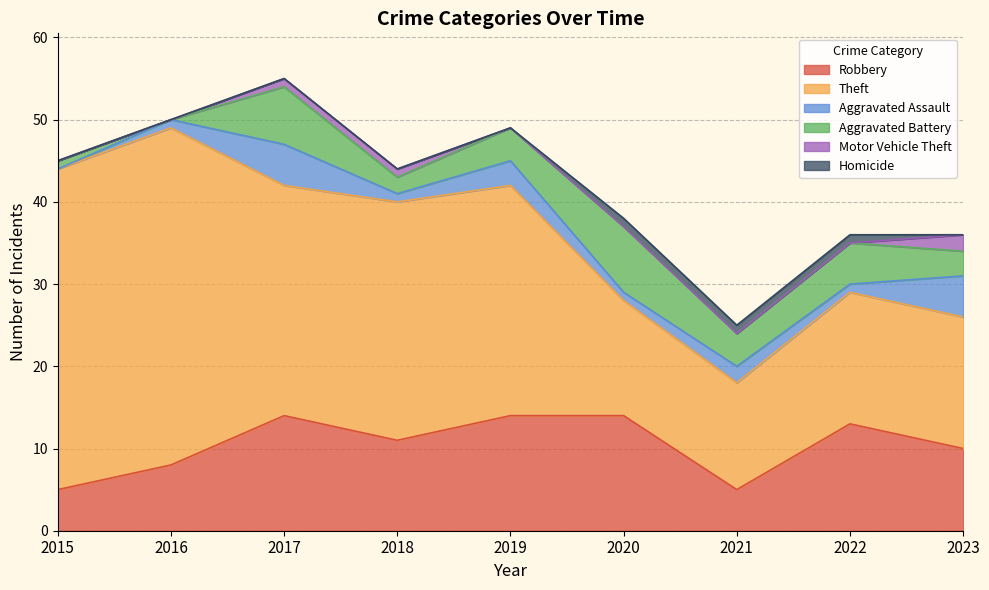

At 2018, list the series in order from smallest to largest.

Homicide, Aggravated Assault, Motor Vehicle Theft, Aggravated Battery, Robbery, Theft